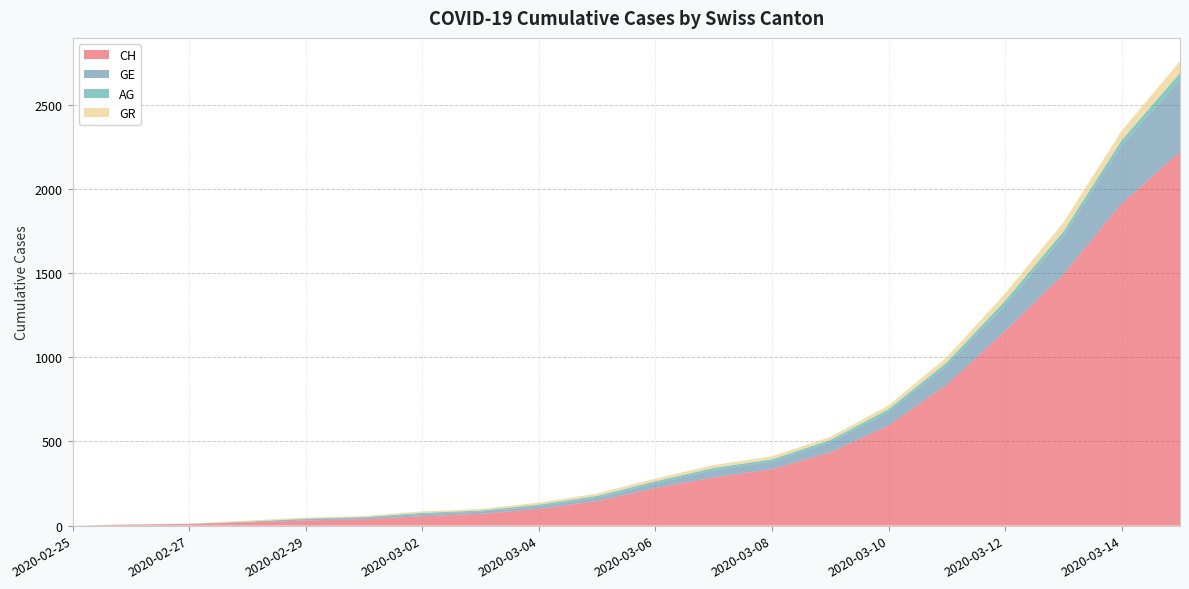

Reading left to right, list all the values displayed in this chart.

CH: 2020-02-25=0	2020-02-26=5	2020-02-27=9	2020-02-28=19	2020-02-29=31	2020-03-01=38	2020-03-02=56	2020-03-03=70	2020-03-04=100	2020-03-05=146	2020-03-06=223	2020-03-07=287	2020-03-08=336	2020-03-09=435	2020-03-10=595	2020-03-11=838	2020-03-12=1156	2020-03-13=1494	2020-03-14=1914	2020-03-15=2220
GE: 2020-02-25=0	2020-02-26=1	2020-02-27=1	2020-02-28=4	2020-02-29=8	2020-03-01=9	2020-03-02=13	2020-03-03=13	2020-03-04=15	2020-03-05=20	2020-03-06=29	2020-03-07=42	2020-03-08=44	2020-03-09=59	2020-03-10=79	2020-03-11=112	2020-03-12=153	2020-03-13=224	2020-03-14=343	2020-03-15=425
AG: 2020-02-25=0	2020-02-26=1	2020-02-27=1	2020-02-28=1	2020-02-29=3	2020-03-01=4	2020-03-02=7	2020-03-03=7	2020-03-04=10	2020-03-05=11	2020-03-06=12	2020-03-07=14	2020-03-08=14	2020-03-09=15	2020-03-10=18	2020-03-11=20	2020-03-12=27	2020-03-13=30	2020-03-14=33	2020-03-15=43
GR: 2020-02-25=0	2020-02-26=2	2020-02-27=2	2020-02-28=6	2020-02-29=6	2020-03-01=6	2020-03-02=9	2020-03-03=9	2020-03-04=12	2020-03-05=14	2020-03-06=16	2020-03-07=17	2020-03-08=18	2020-03-09=18	2020-03-10=22	2020-03-11=31	2020-03-12=43	2020-03-13=53	2020-03-14=56	2020-03-15=71